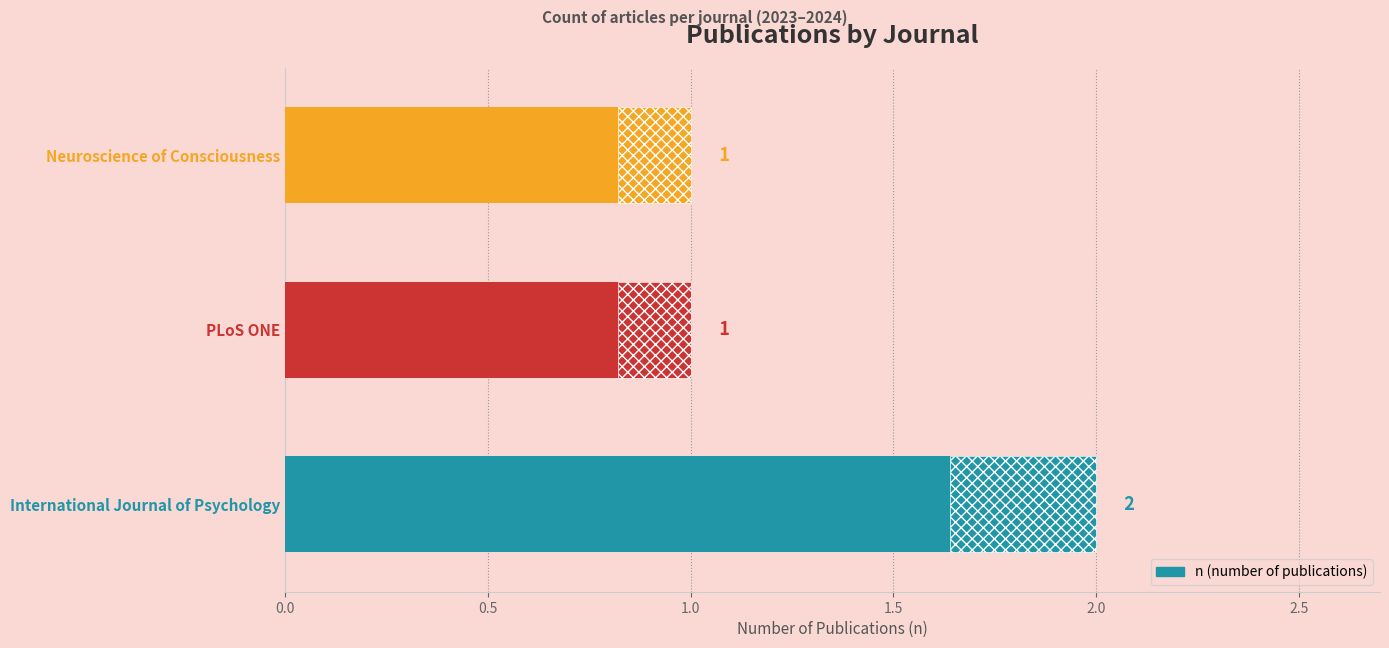

Does the chart contain any negative values?

No